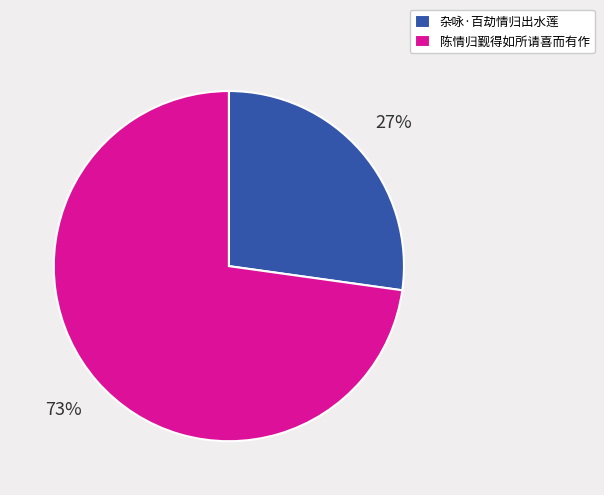

To the nearest percent, what percentage of the pie is 杂咏·百劫情归出水莲?

27%